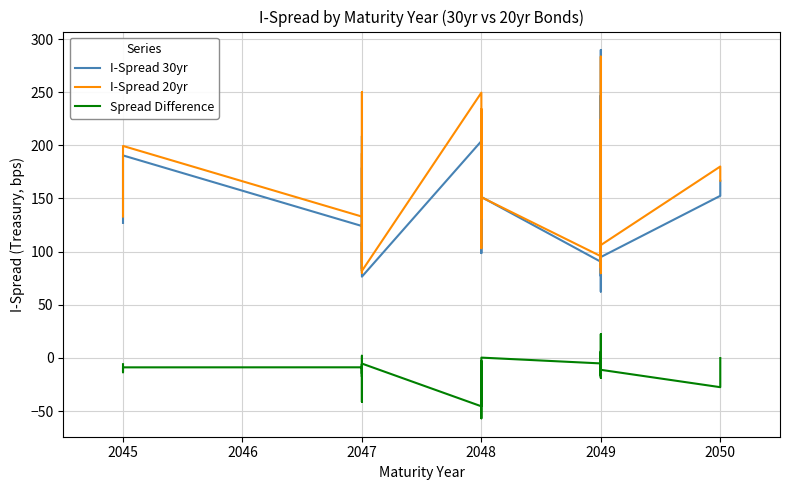

Is the value of I-Spread 30yr at 2049 greater than the value of Spread Difference at 2049?

Yes